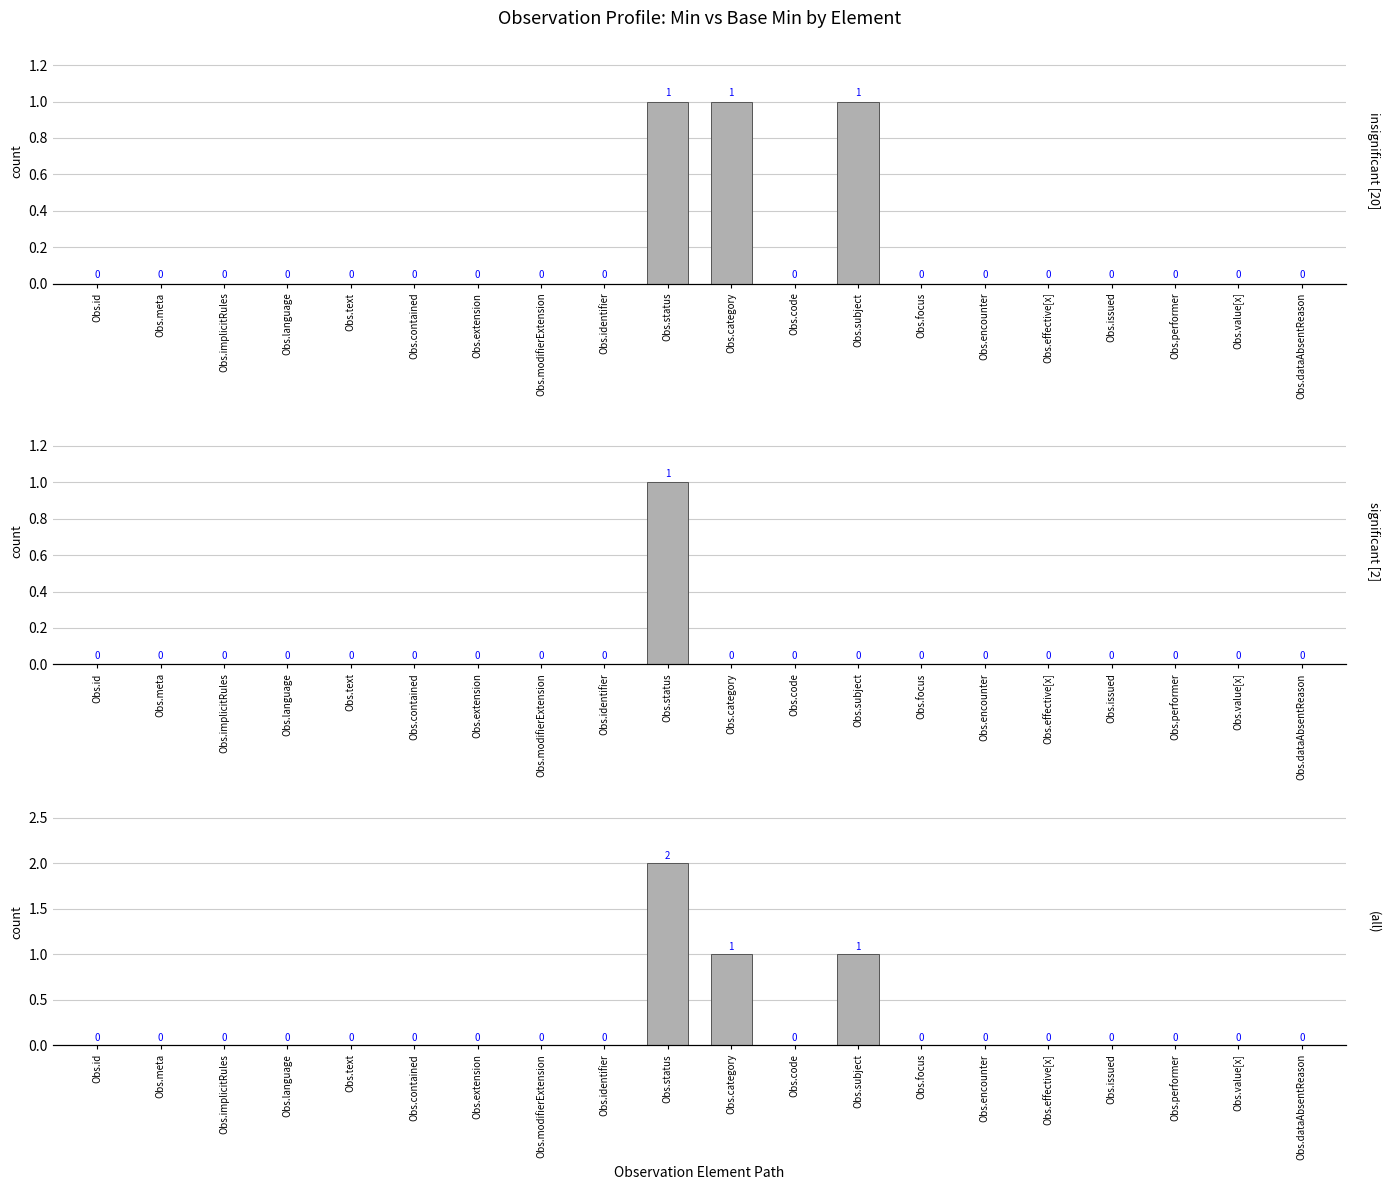

The value of Base Min at Obs.value[x] is 0. True or false?

True